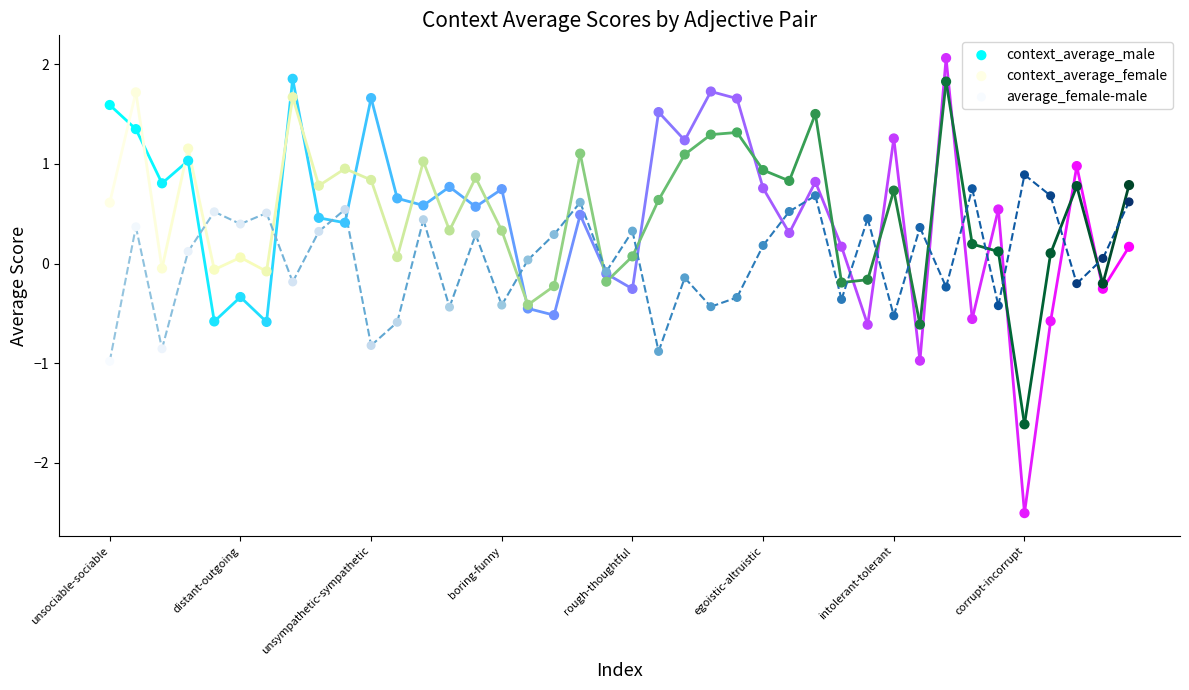

Which series has the largest Y range (max minus min)?

context_average_male